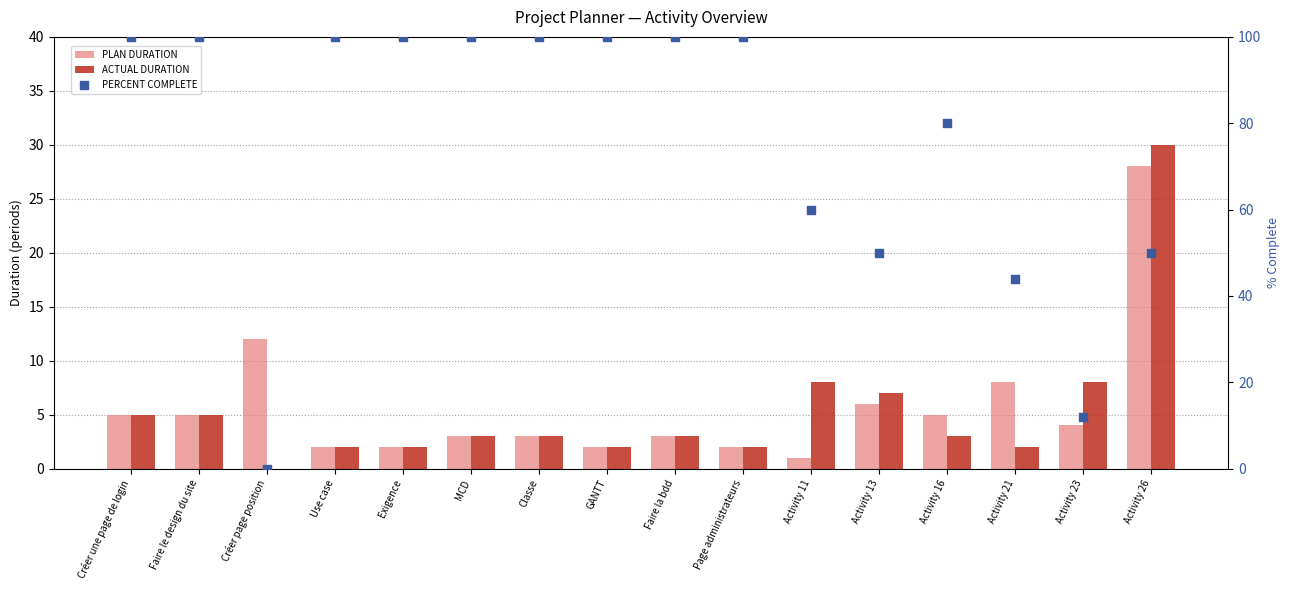

Which series reaches the maximum Y coordinate?

PERCENT COMPLETE